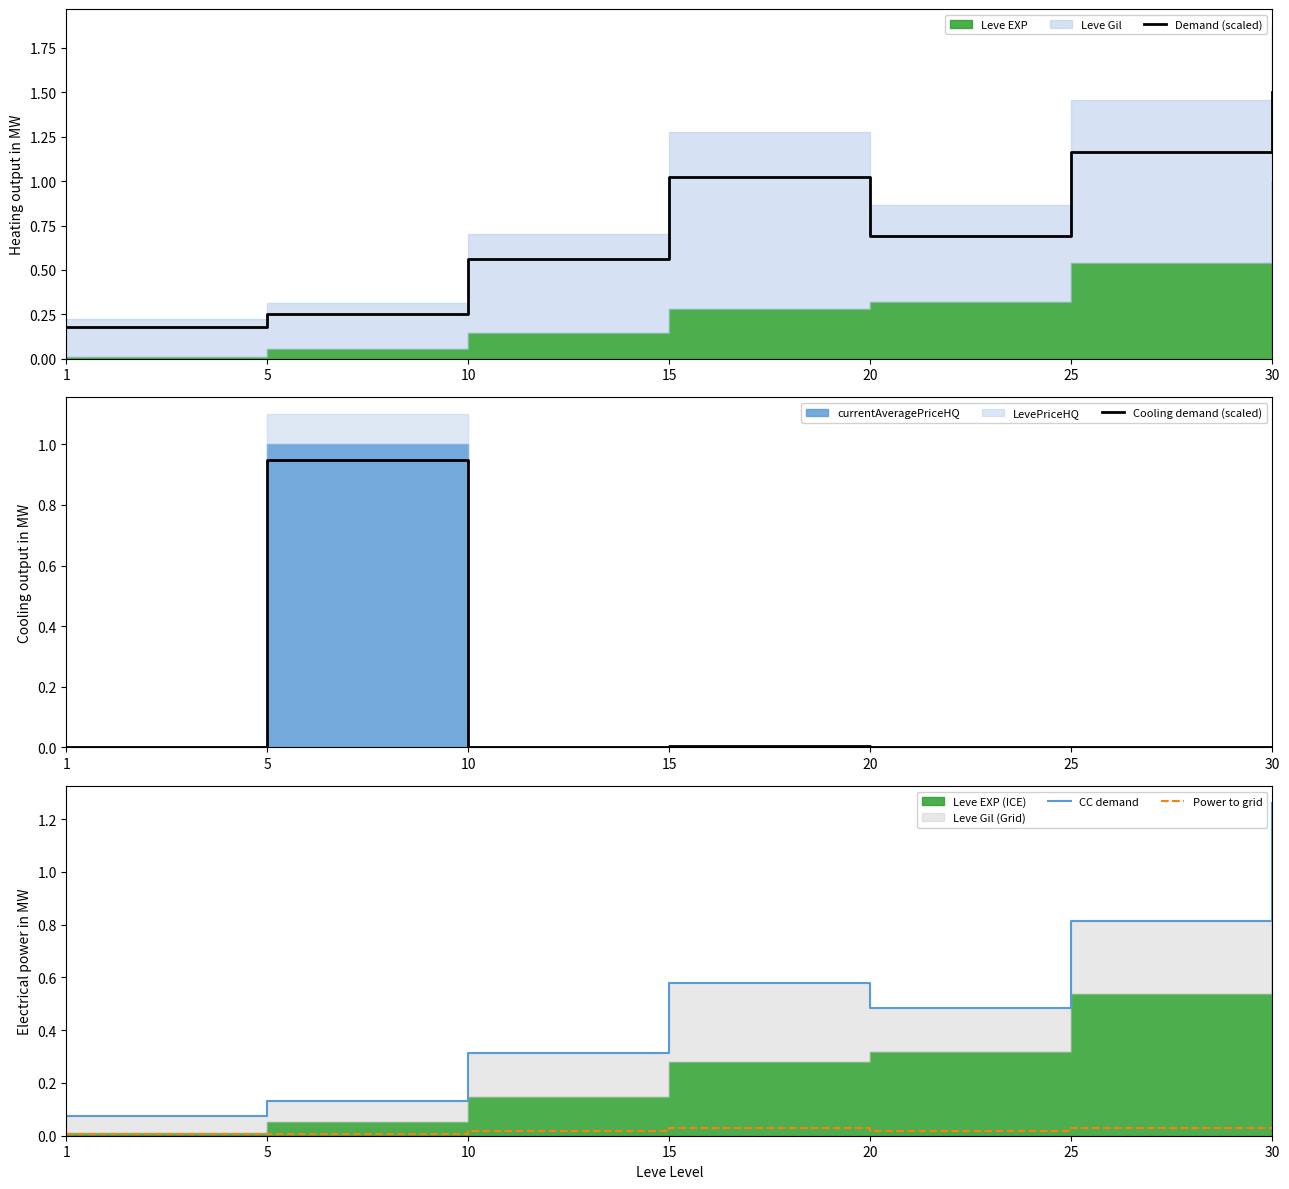

The Demand (scaled) series shows 0.7 at 20. True or false?

True